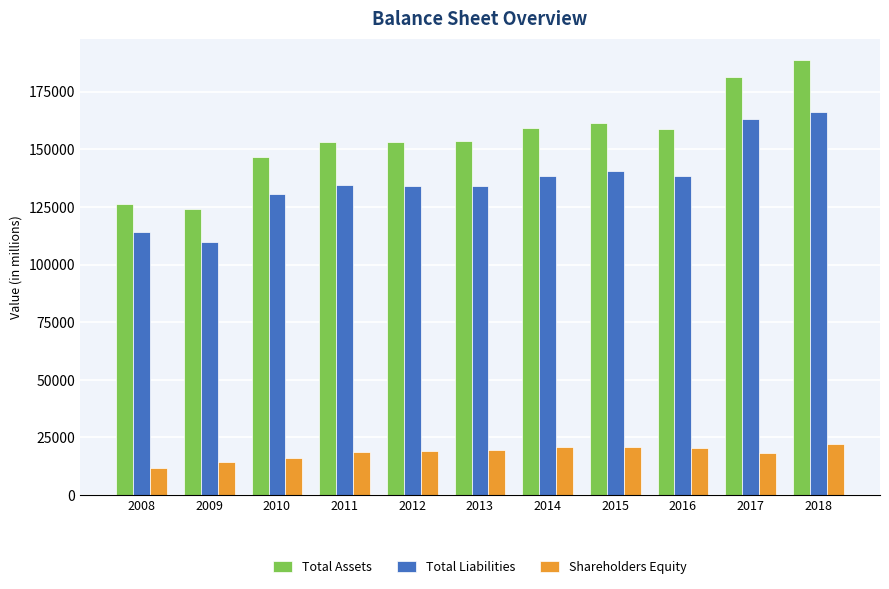

Count the number of categories in the chart.

11